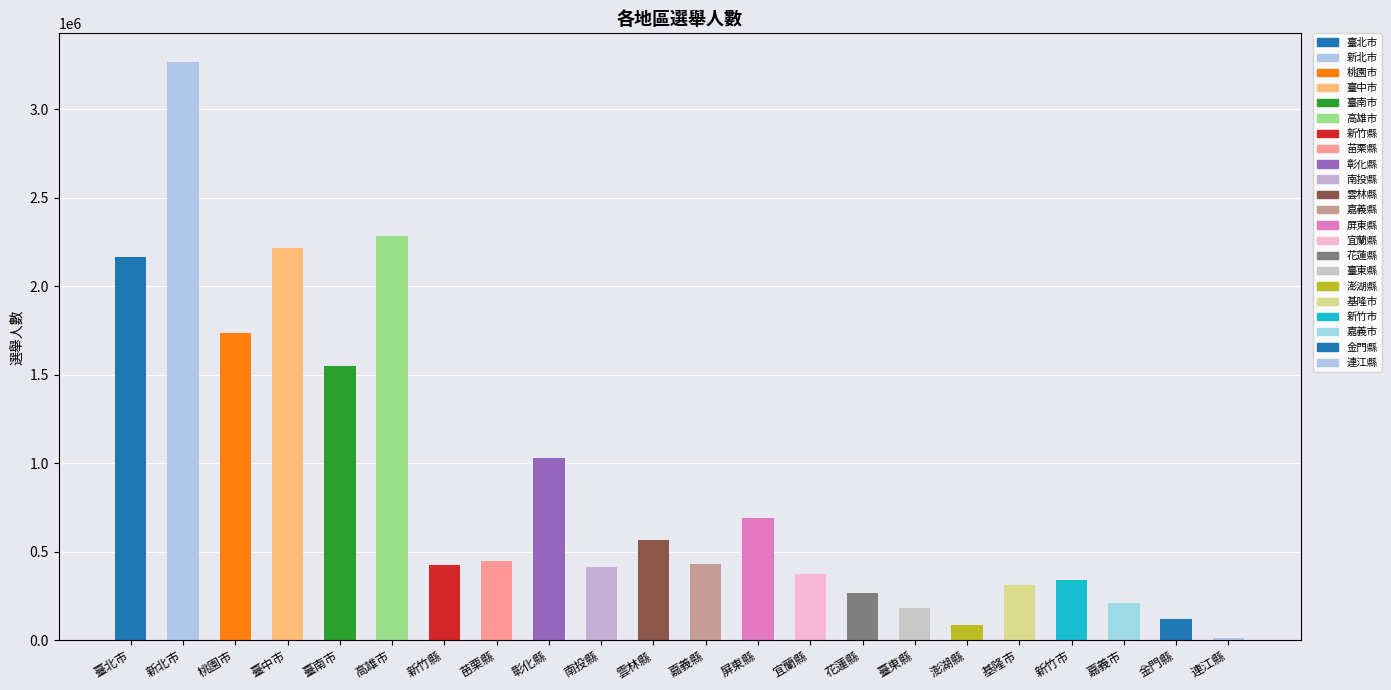

Which category has the highest value across all series?

新北市